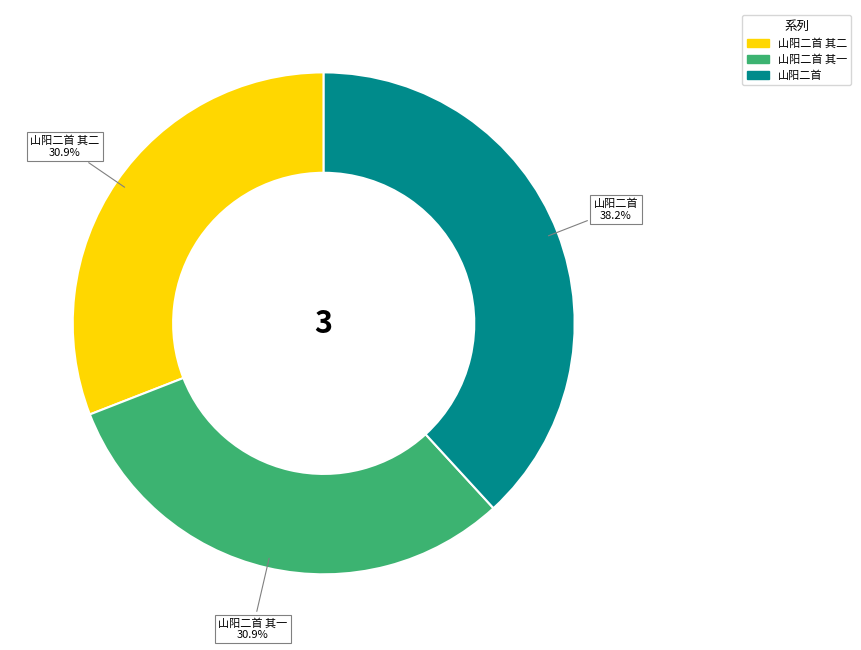

Does any single category account for the majority?

No